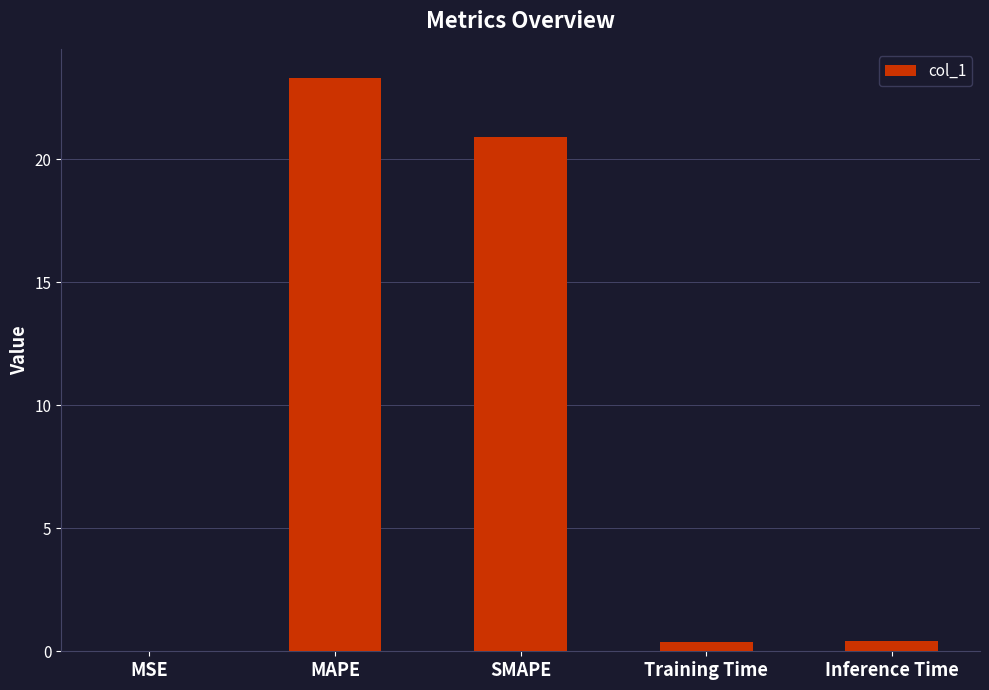

Is it true that the value at SMAPE is 20.9?

True